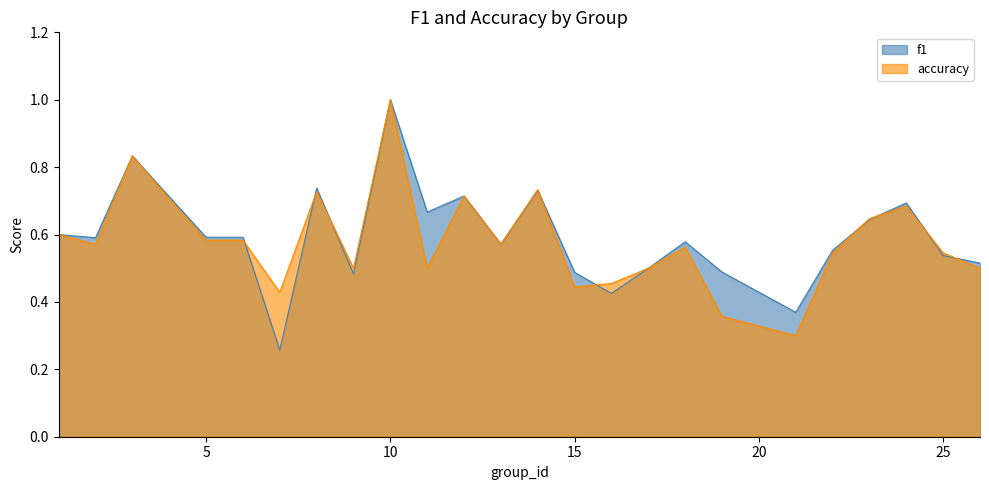

What is the approximate value of f1 at 8?

0.7